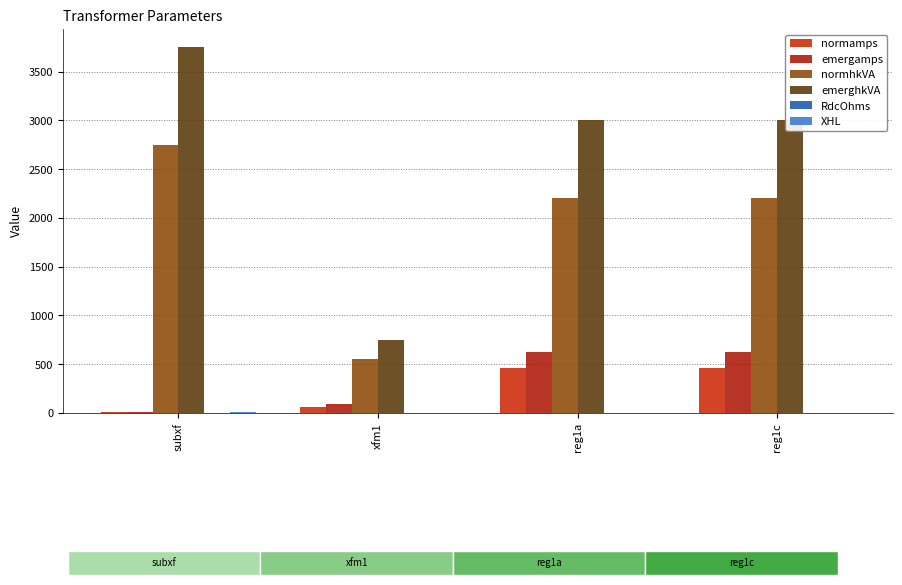

Where is emergamps nearest to the value 317?

xfm1